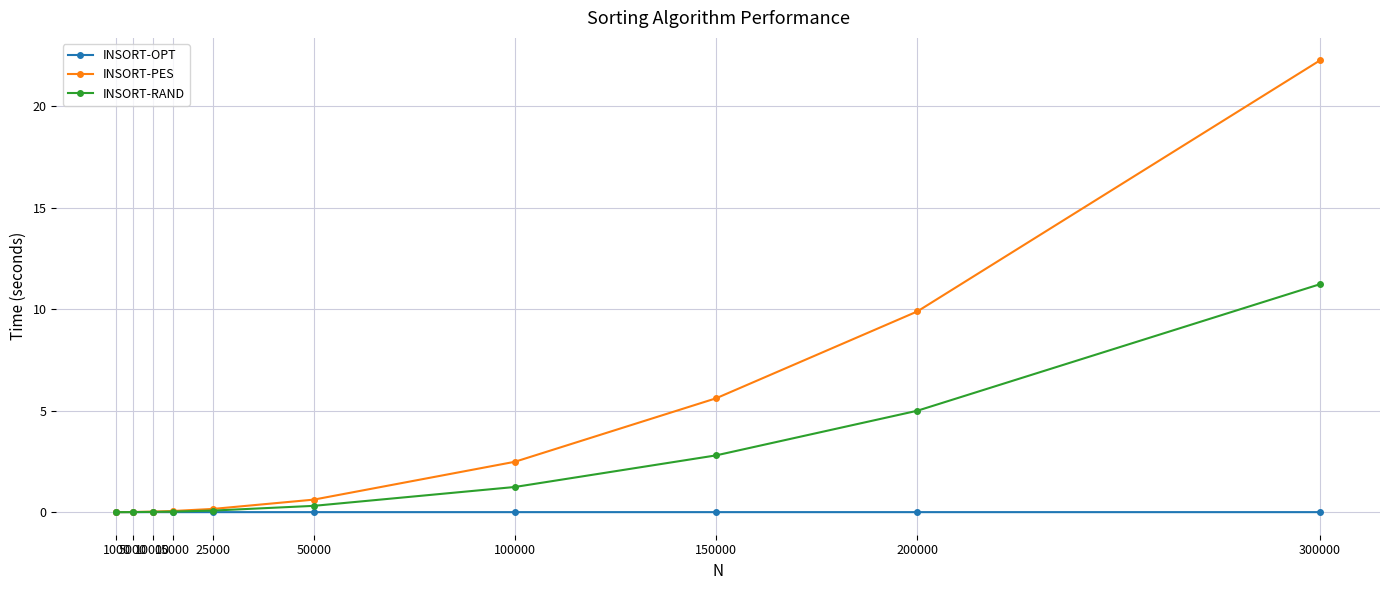

How many categories are shown in the chart?

10